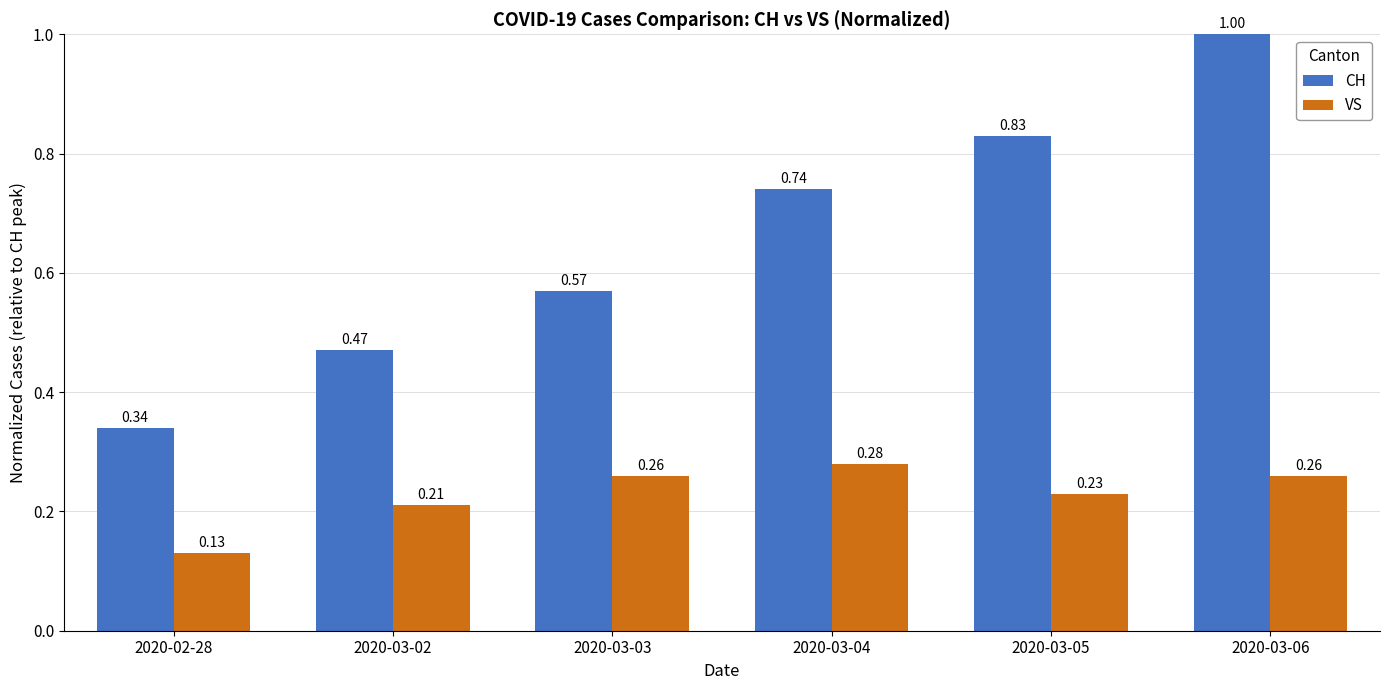

Between 2020-03-02 and 2020-03-03, which series saw the biggest shift?

CH